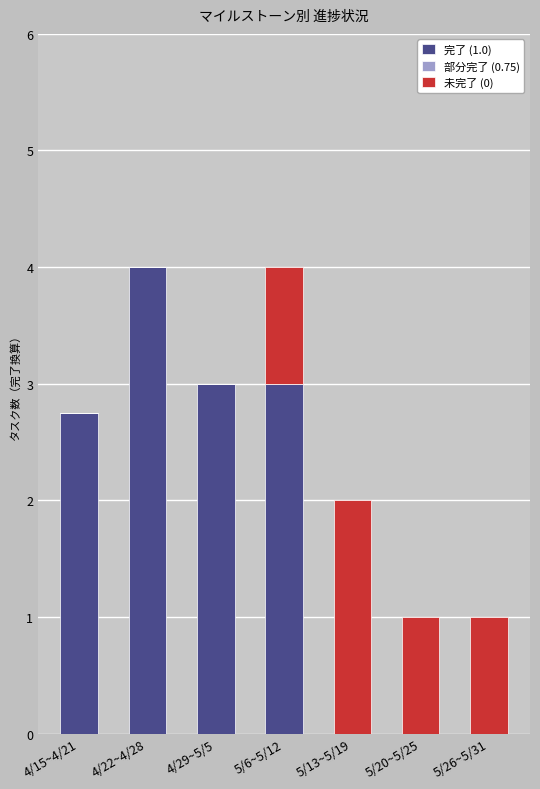

Are the bars horizontal?

No